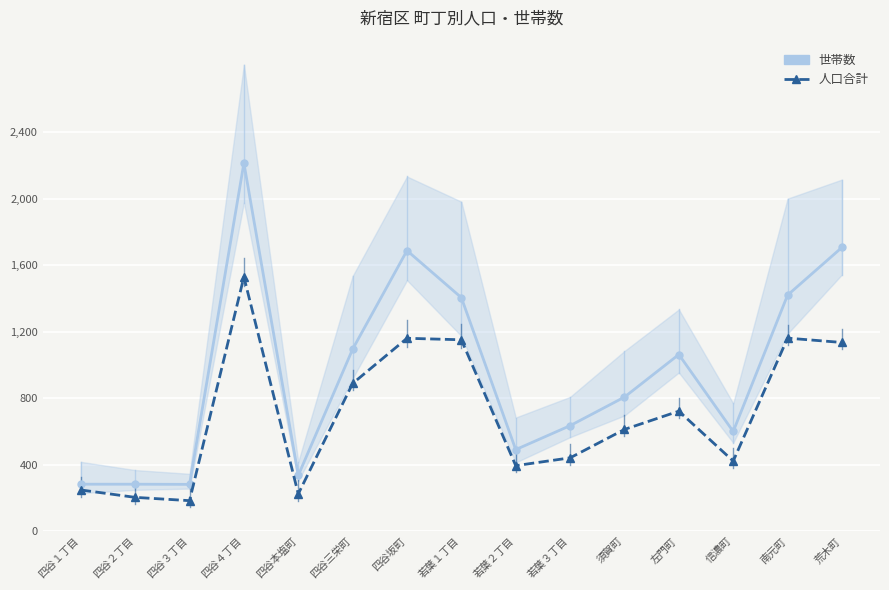

List the series in order of their overall mean, lowest first.

人口合計 (×0.45), 世帯数